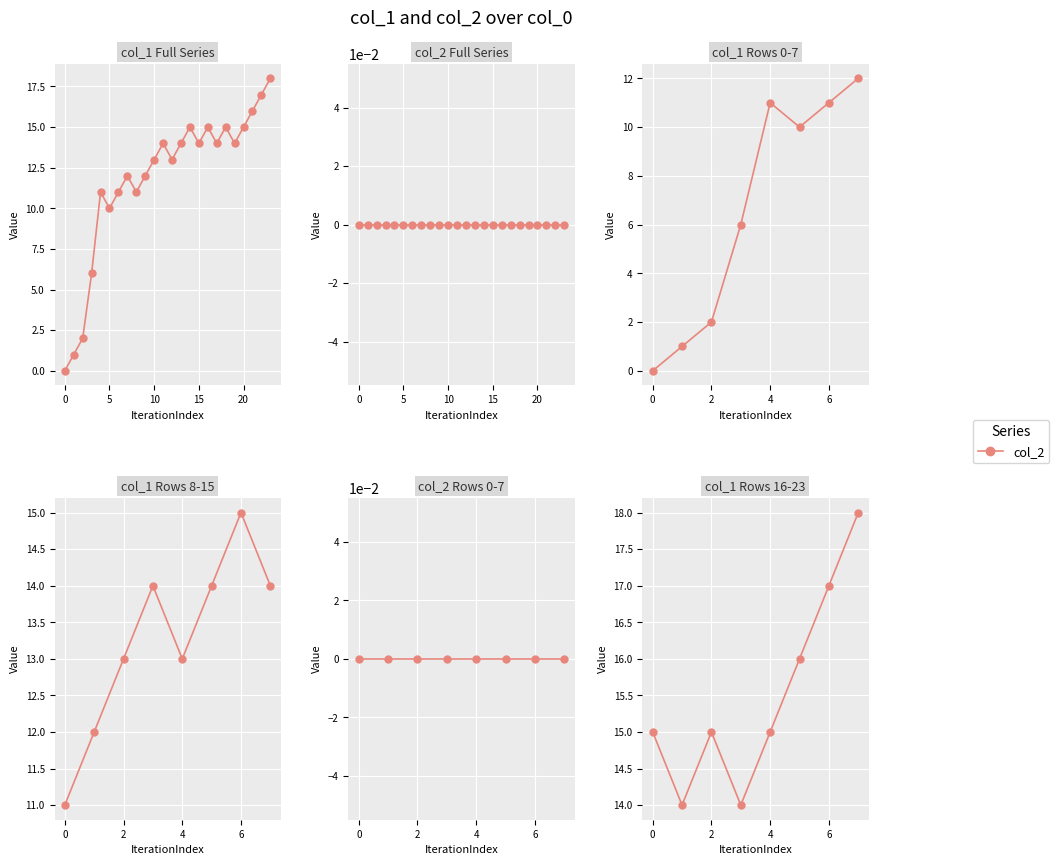

The value of col_1 at 20 is 26. True or false?

False